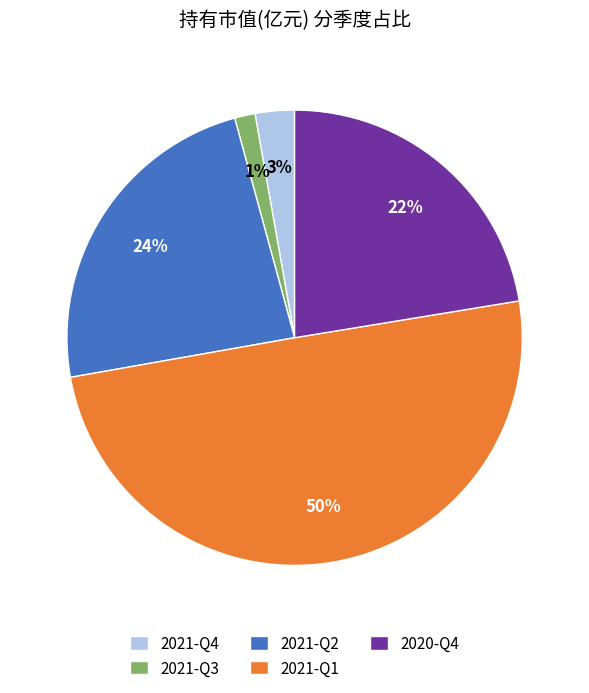

Which category has the biggest portion of the pie?

2021-Q1